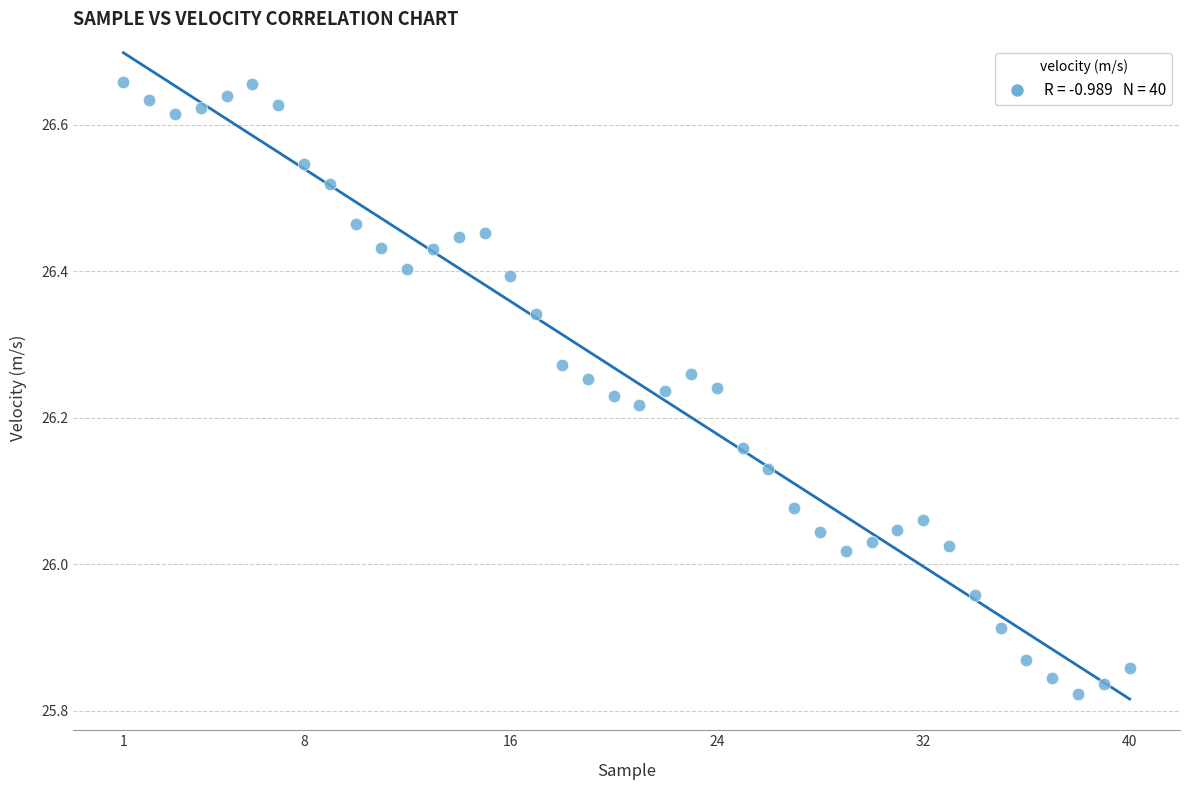

What is the range of X values (max minus min)?

39.0